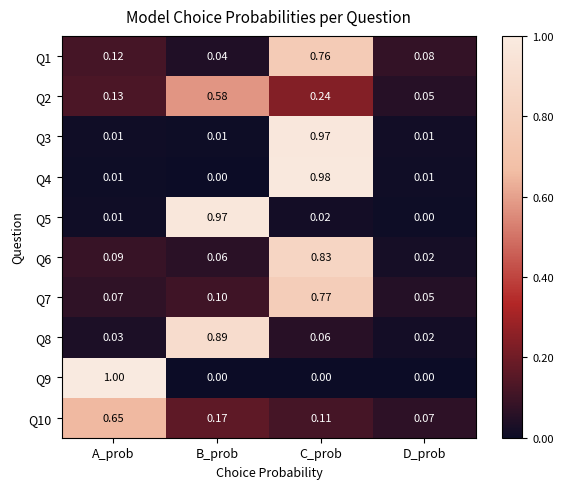

At which label does Q10 reach its peak?

A_prob